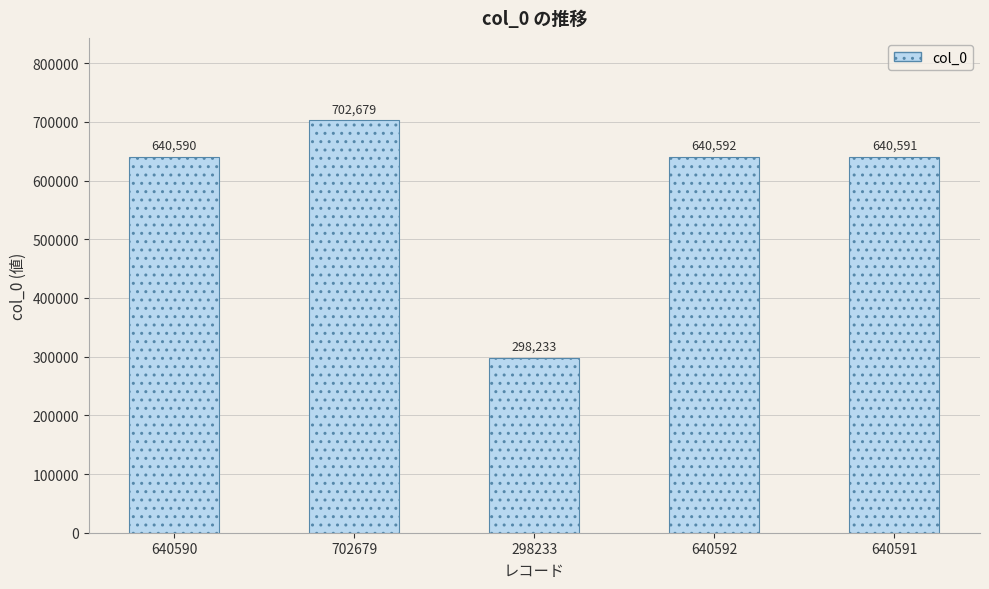

What is the approximate value at 640592, to the nearest 100?

640600